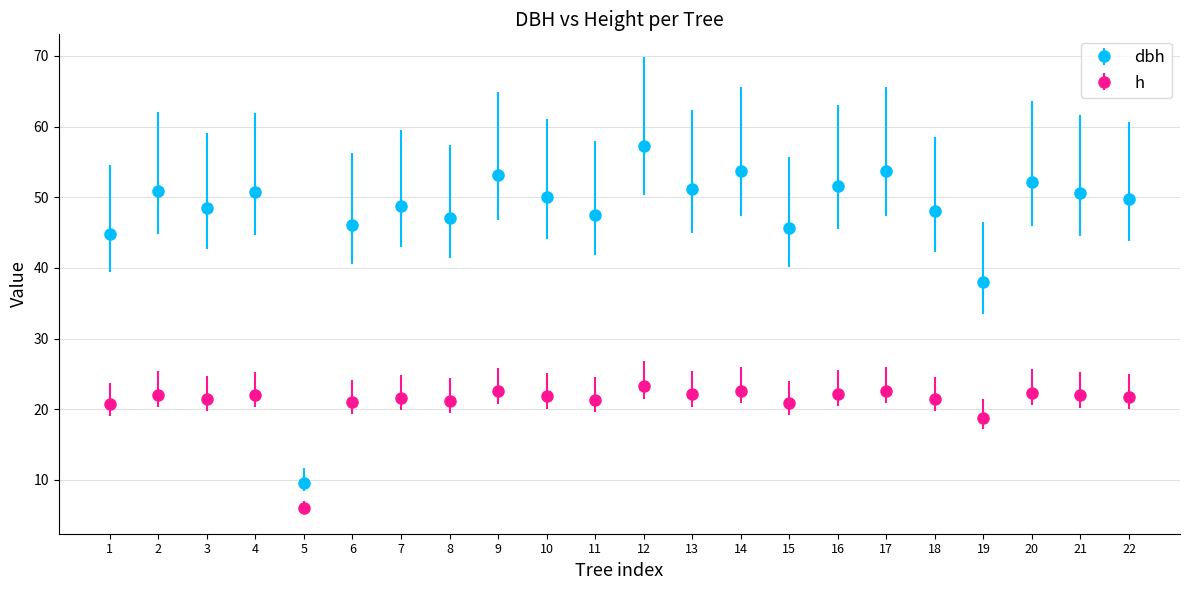

Which series has the widest spread of values?

dbh